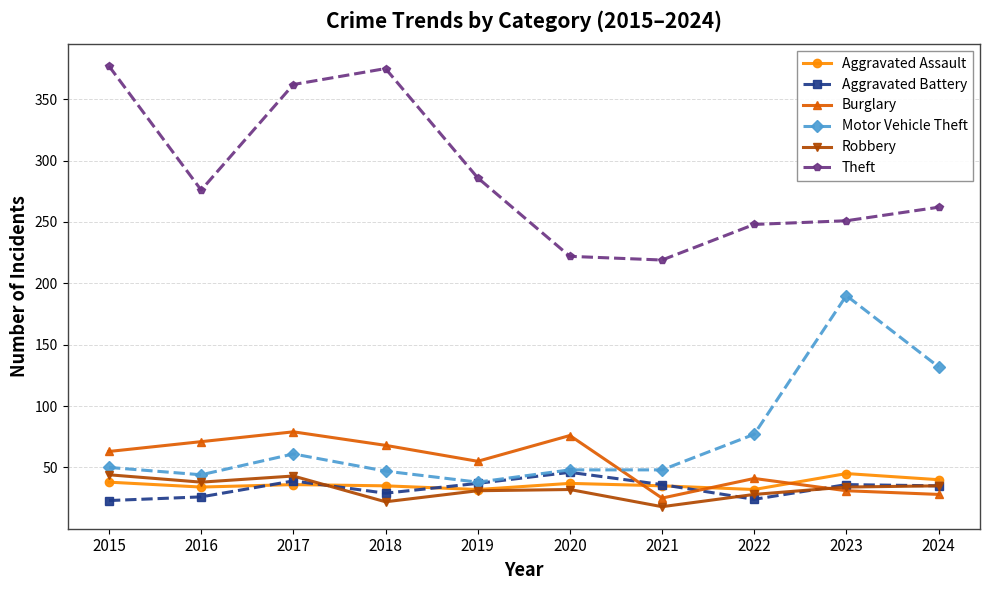

How many interior local peaks does the Burglary series have?

3